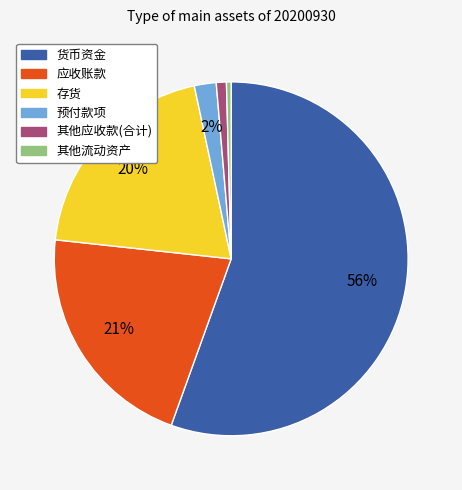

The 其他流动资产 slice represents 0% of the pie. True or false?

True